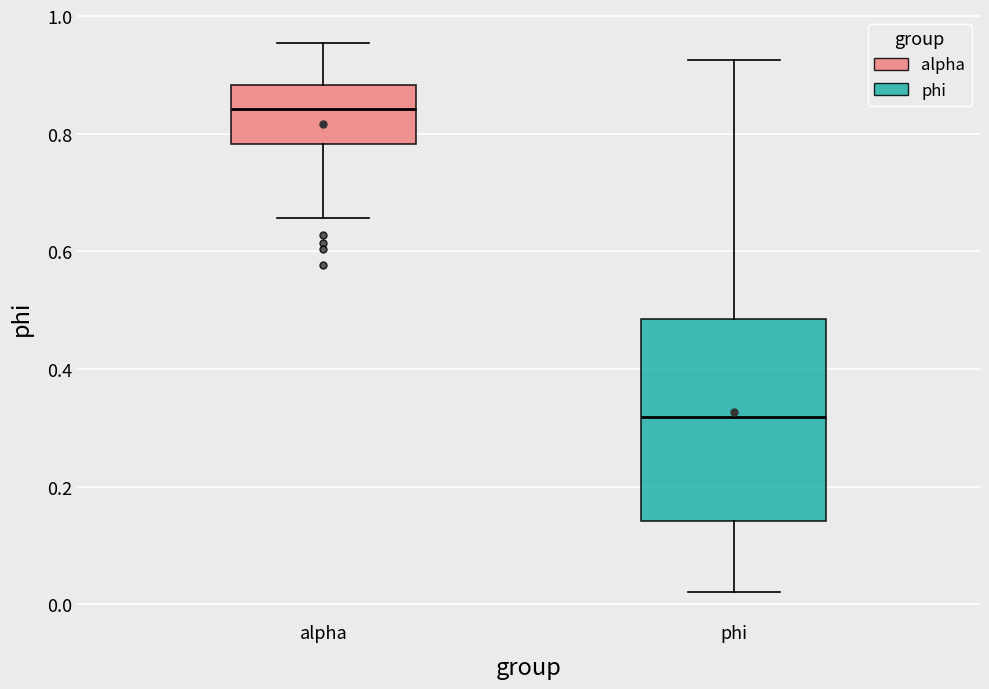

Where is the lower edge of the box for alpha on the y-axis? The values are not printed on the chart, so give them approximately, as read against the axis.

0.78